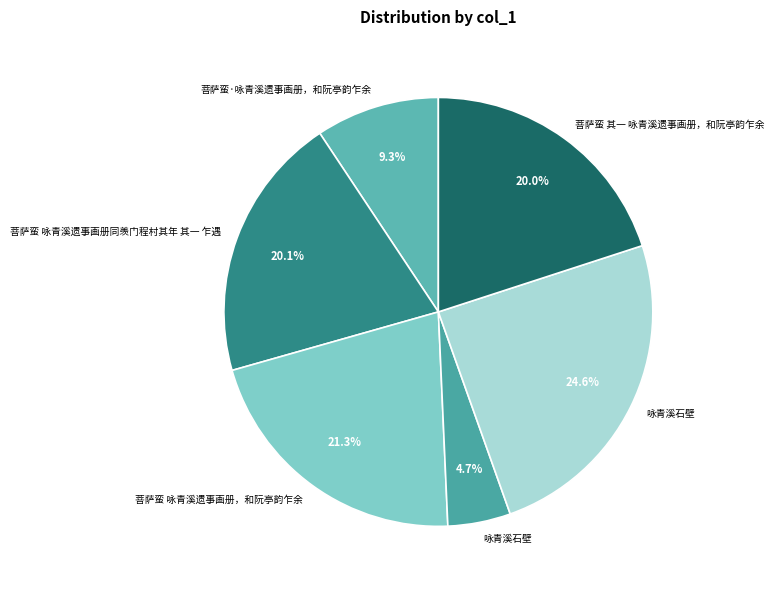

How many segments does this pie chart have?

6